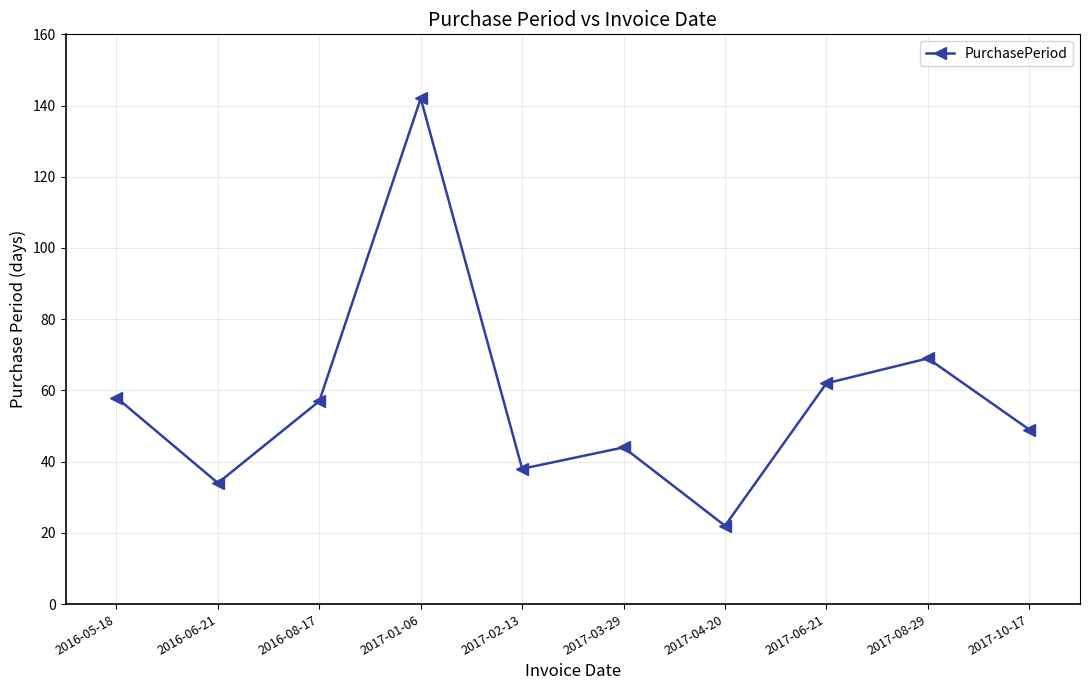

What is the average value?

58